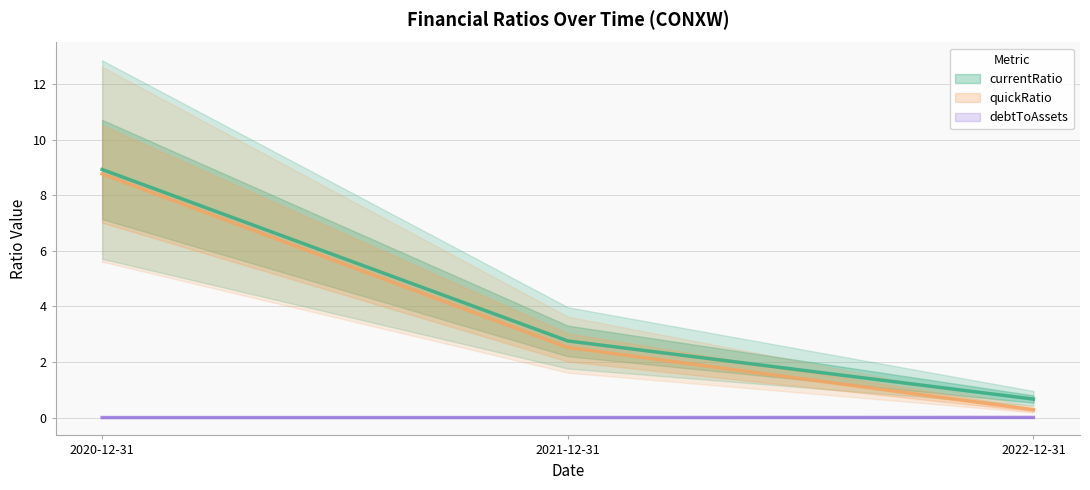

What position from the right is 2021-12-31?

2